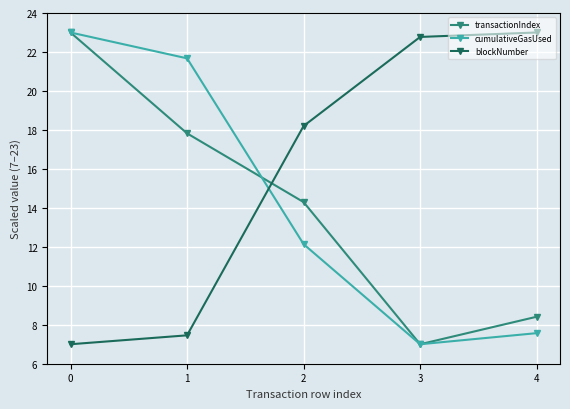

Rank the categories by transactionIndex value from highest to lowest.

0, 1, 2, 4, 3